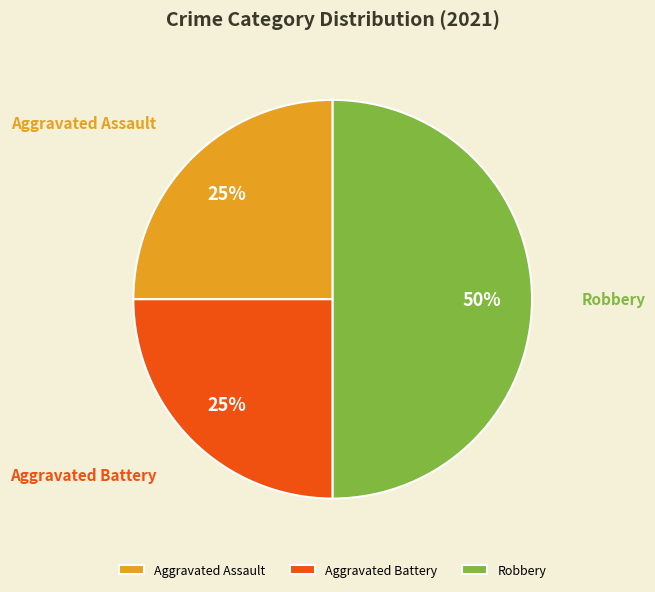

To the nearest percent, what is the difference between the largest and smallest slice percentages?

25%